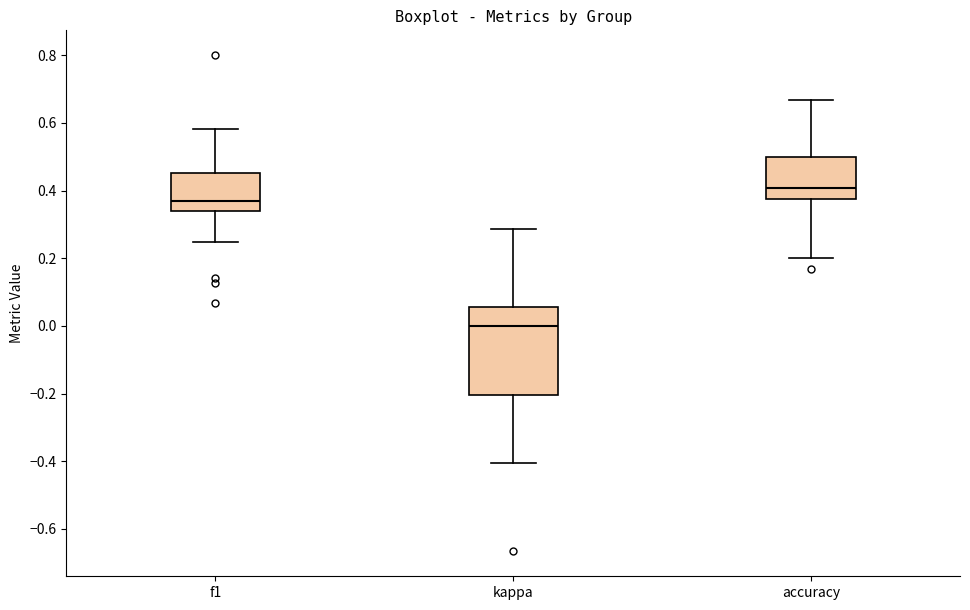

Reading left to right, read every box against the y-axis: the position of its median line, the range the box covers, and the ends of its whiskers. The values are not printed on the chart, so give them approximately, as read against the axis.

f1: median 0.36, box 0.34 to 0.46, whiskers 0.24 to 0.58
kappa: median 0.00, box -0.20 to 0.06, whiskers -0.40 to 0.28
accuracy: median 0.40, box 0.38 to 0.50, whiskers 0.20 to 0.66